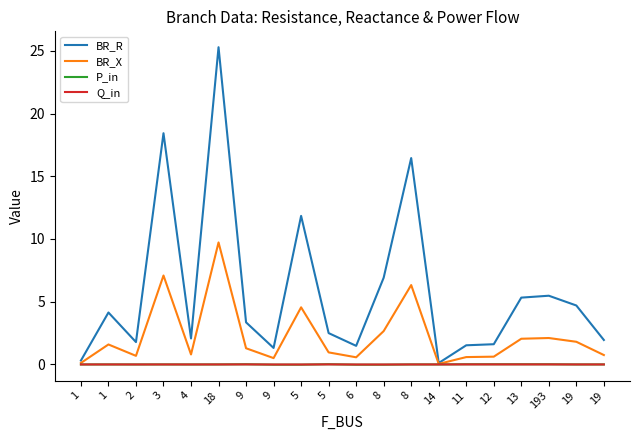

Which category has the lowest value in the P_in series?

8